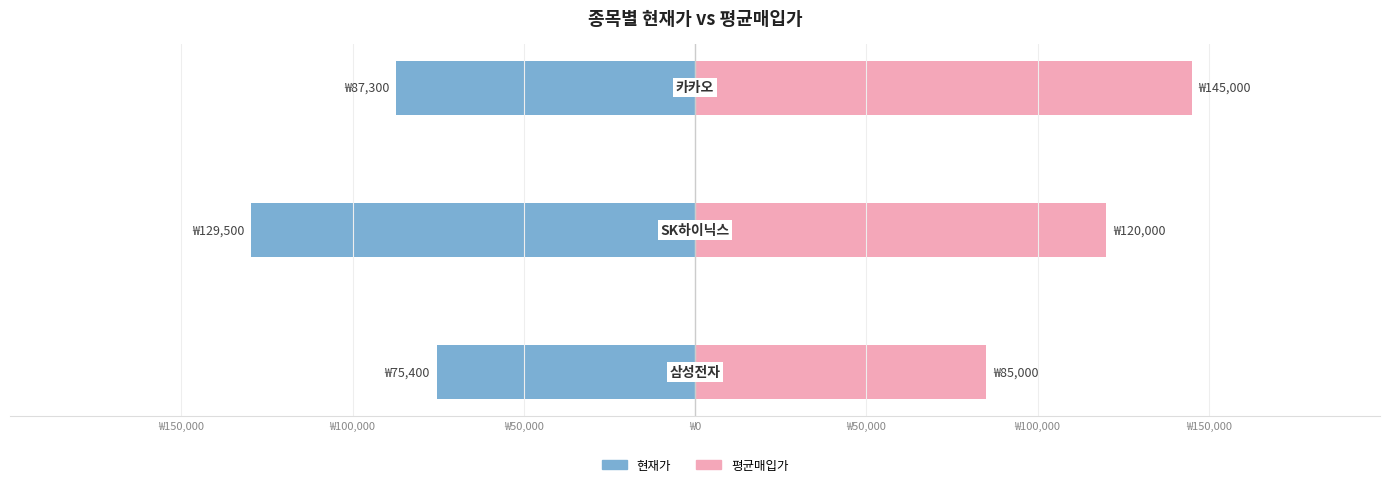

Rank the series by their average value, from highest to lowest.

평균매입가, 현재가